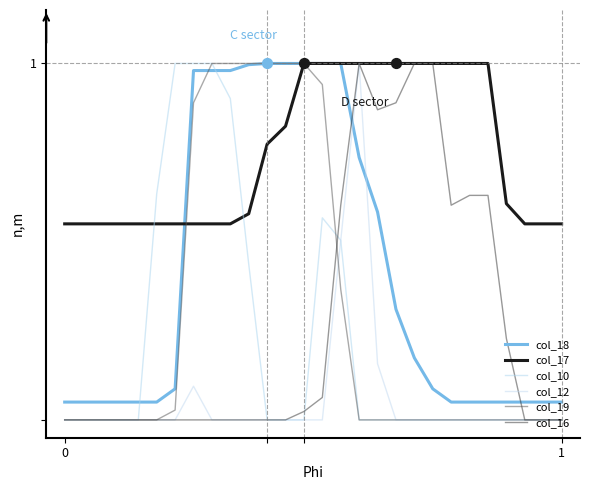

Which series has the largest total across all categories?

col_17